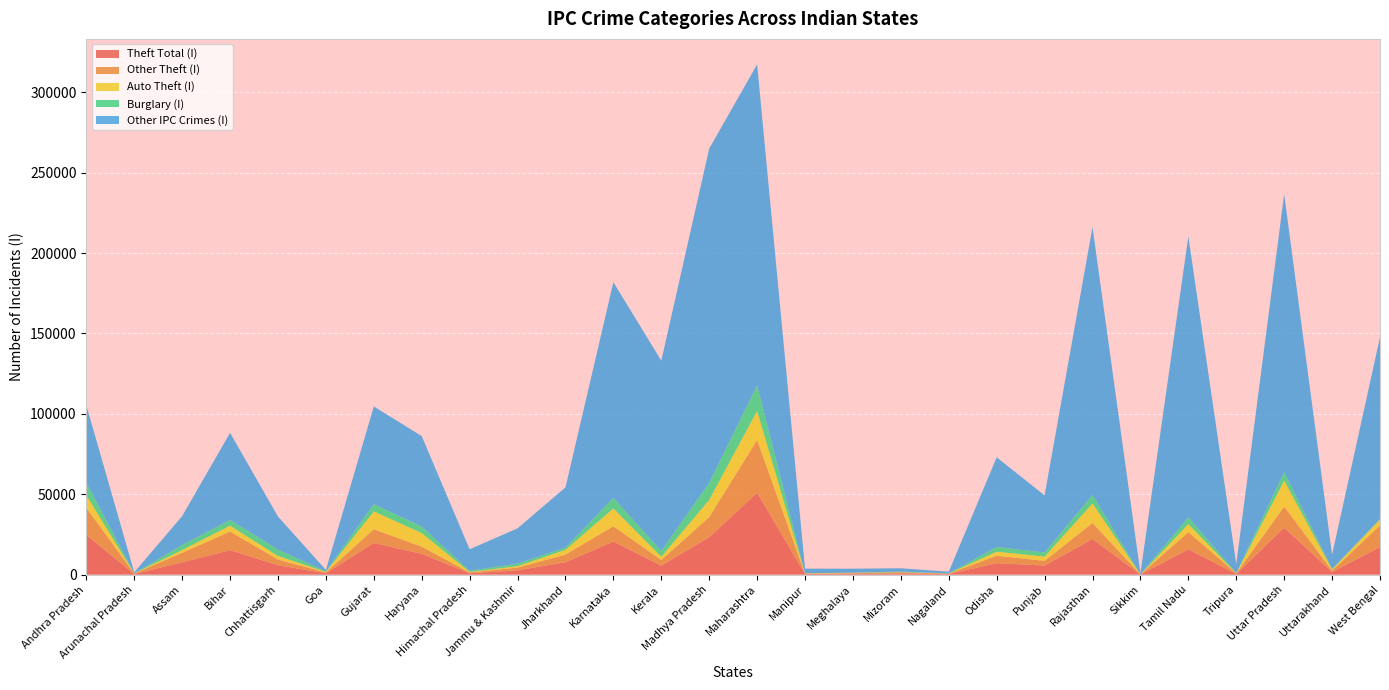

Reading right to left, list all the values displayed in this chart.

Theft Total (I): 17133	1601	29226	415	15712	62	22144	5624	7136	347	761	545	394	50930	23260	5564	20576	7716	2631	823	12917	19669	858	5792	15221	7644	381	24692
Other Theft (I): 13424	866	13117	376	10739	54	9988	2911	4615	278	684	365	111	32797	12555	3535	9483	4726	1755	496	4468	8539	522	3611	11547	5931	272	16888
Auto Theft (I): 3709	735	16109	39	4973	8	12156	2713	2521	69	77	180	283	18133	10705	2029	11093	2990	876	327	8449	11130	336	2181	3674	1713	109	7804
Burglary (I): 329	363	5260	231	4221	93	5294	2507	2937	82	381	147	68	15841	10661	3554	6629	1392	1566	784	4077	4488	294	3975	3566	3149	62	7772
Other IPC Crimes (I): 113036	8802	172884	5486	174691	669	166565	35545	55740	1059	2047	2448	2852	199598	207762	118369	134042	37436	21975	13315	56229	60758	884	20546	54165	17973	619	48087